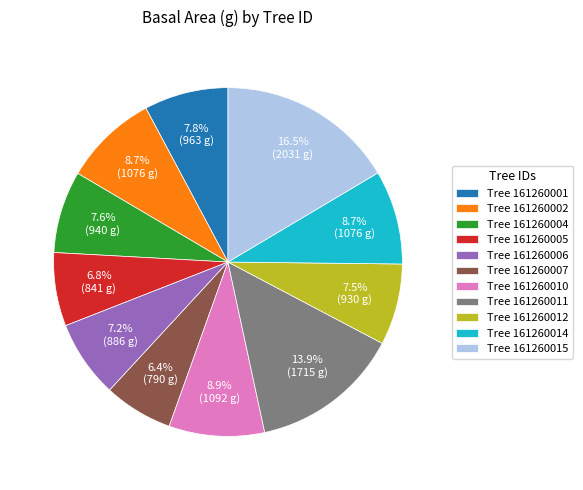

Count the number of slices in the pie.

11